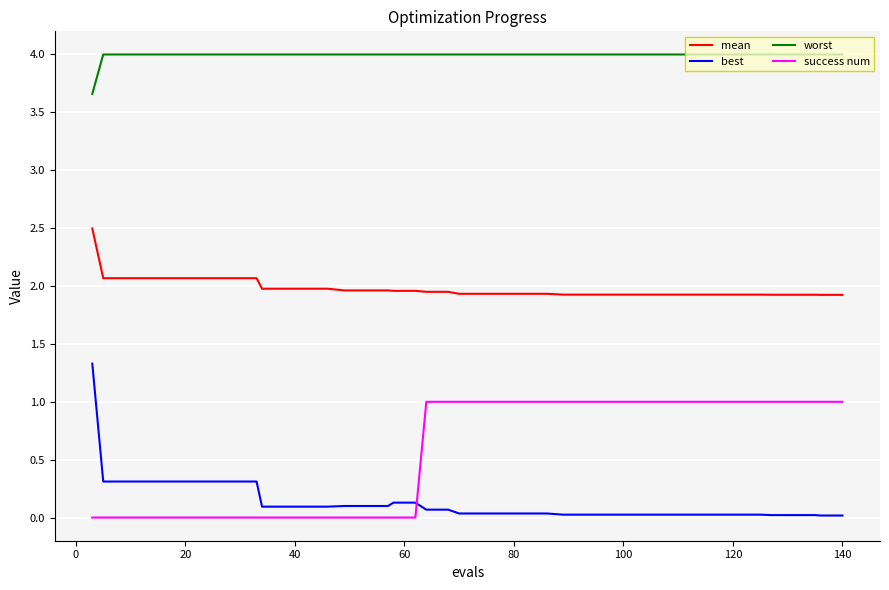

What is the highest value of the worst series?

4.0